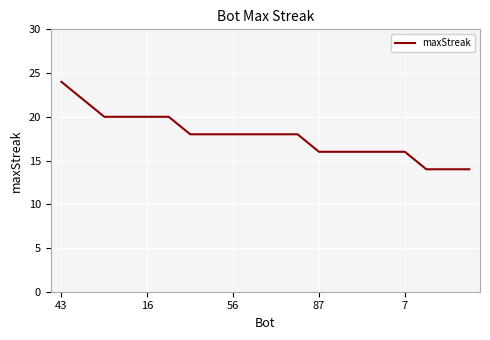

What is the difference between the maximum and minimum values?

10